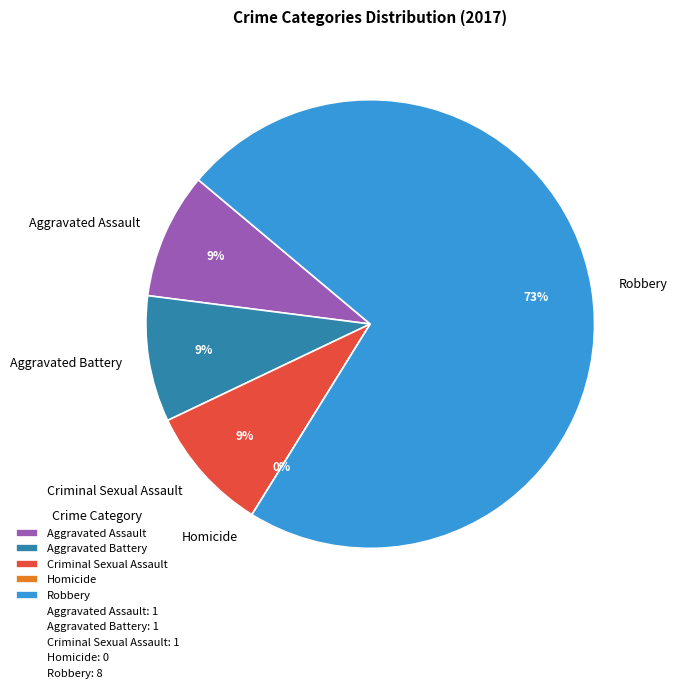

To the nearest percent, what is the combined percentage of Robbery and Homicide?

73%